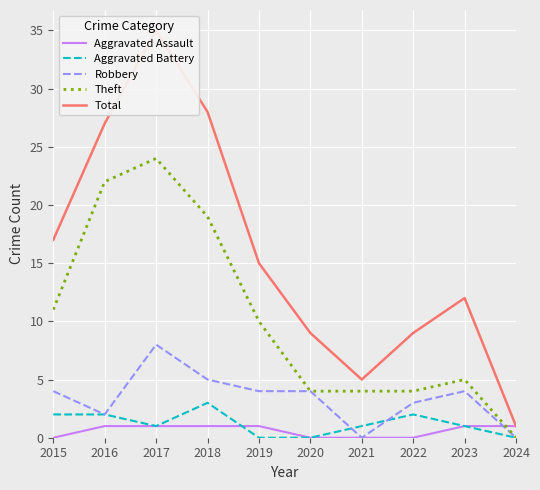

What is the value of the Aggravated Assault point at the 9th from the left?

1